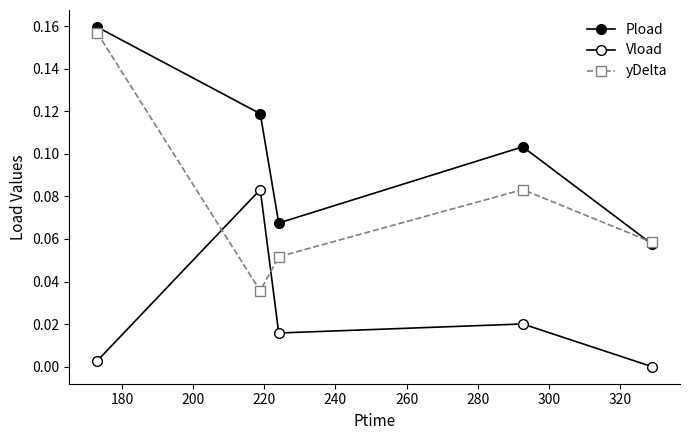

How many times do yDelta and Vload cross each other?

2